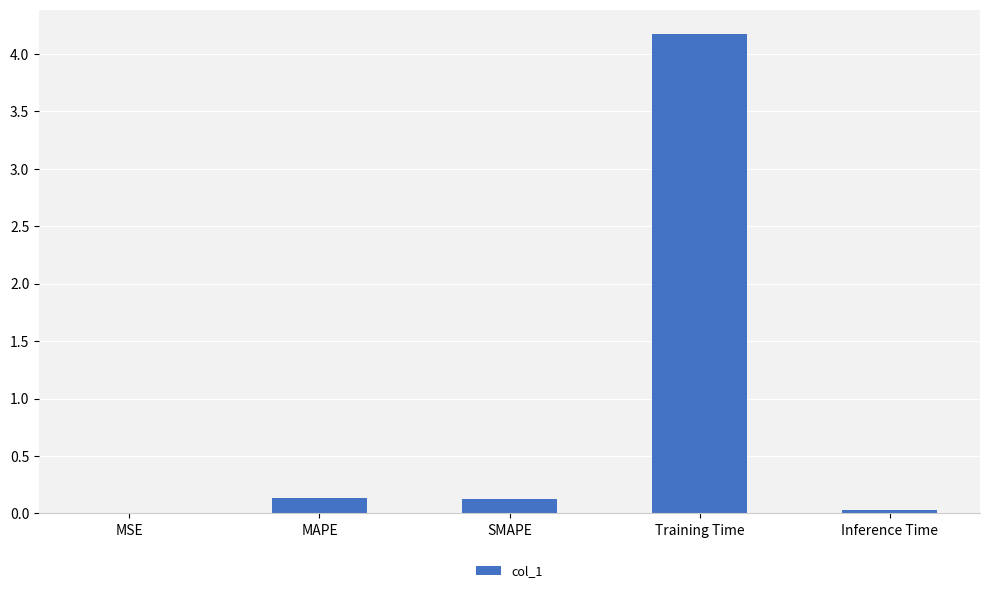

Are the bars horizontal?

No